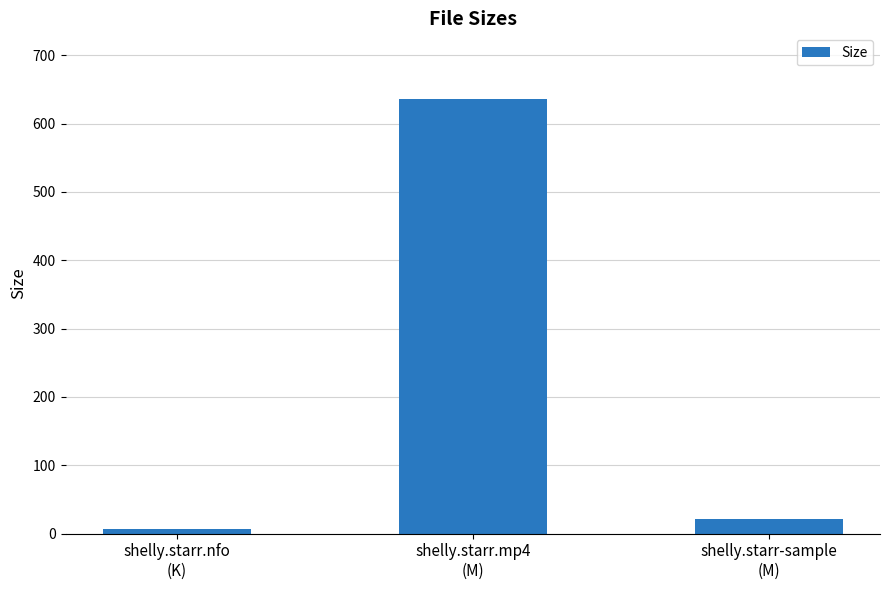

What is the sum of all values?

664.5